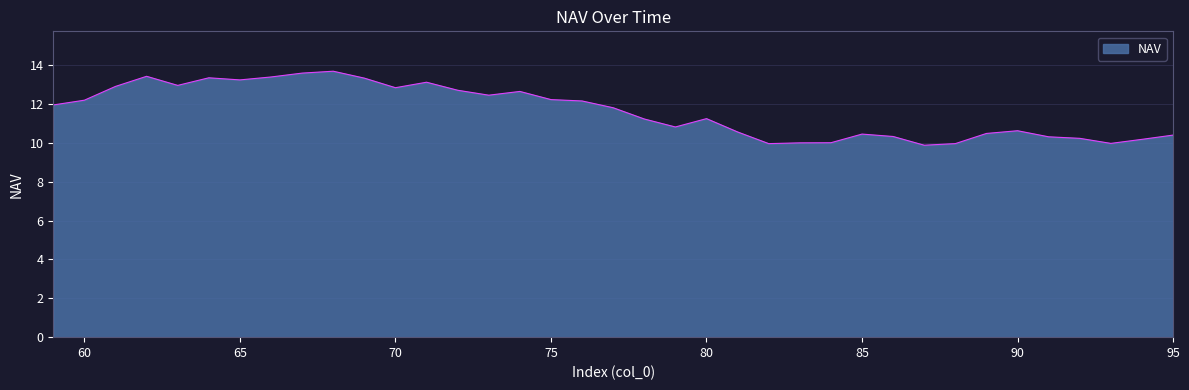

What is the minimum value shown in the chart?

9.9